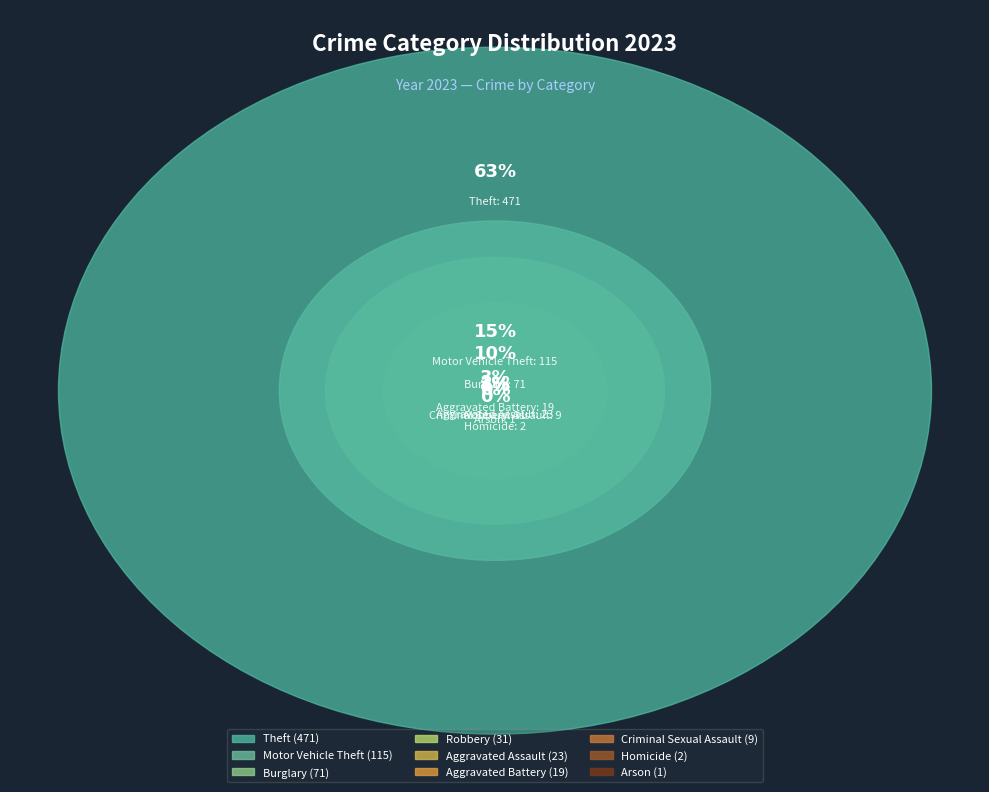

What is the largest slice in the pie chart?

Theft